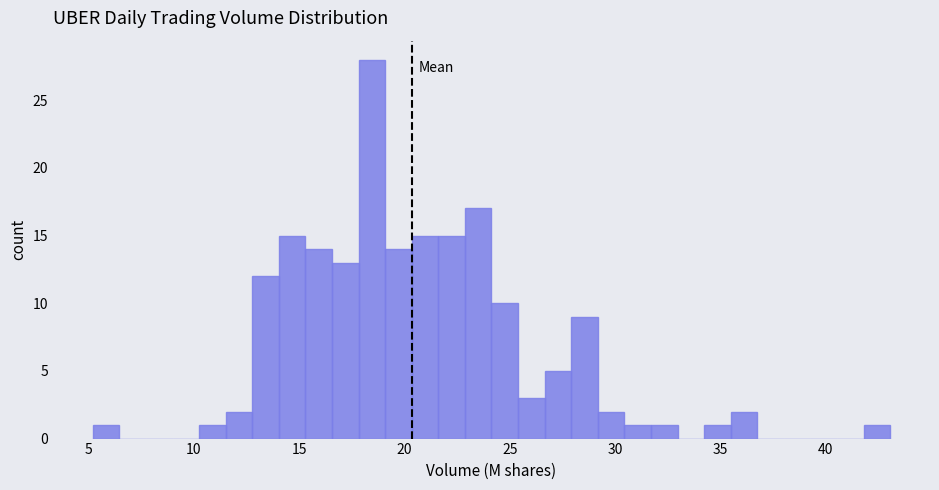

Around what value on the x-axis is the tallest bar? Give the approximate position of its centre, as read against the axis.

18.5